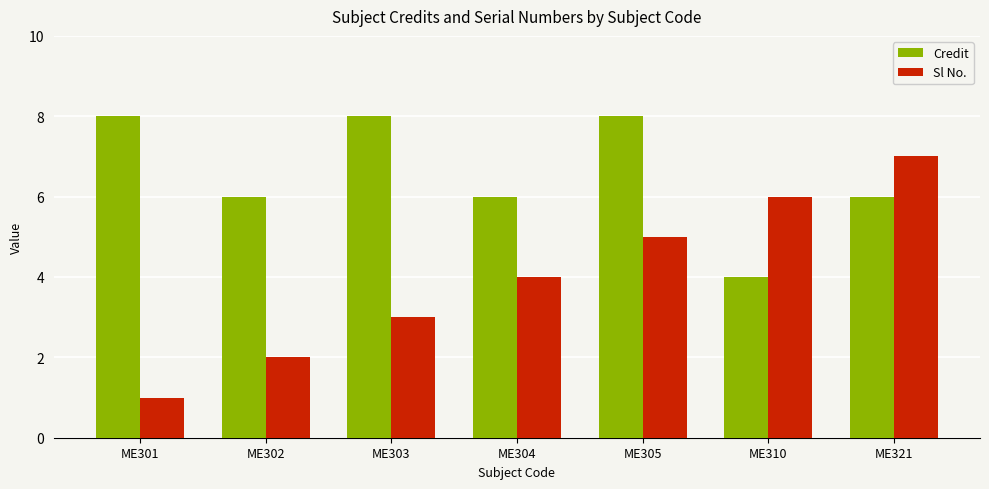

What is the value of the Sl No. bar at the 2nd from the left?

2